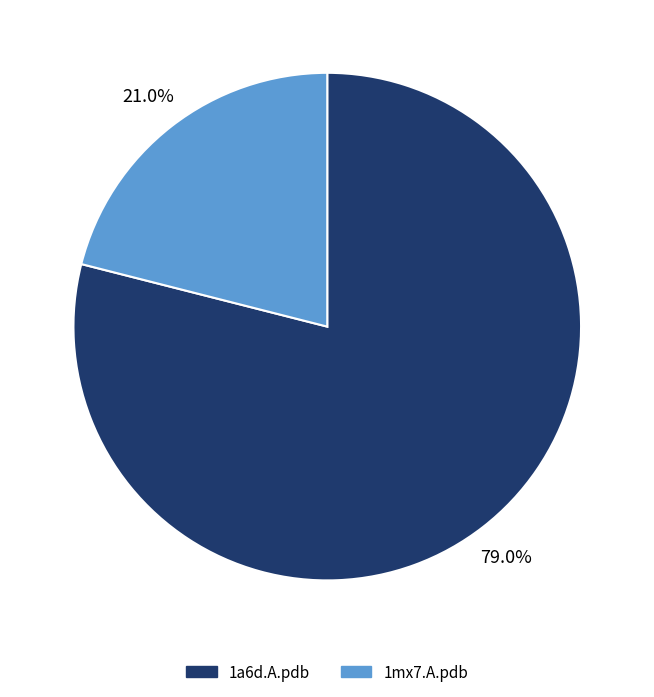

To the nearest percent, what percentage of the pie is 1mx7.A.pdb?

21%